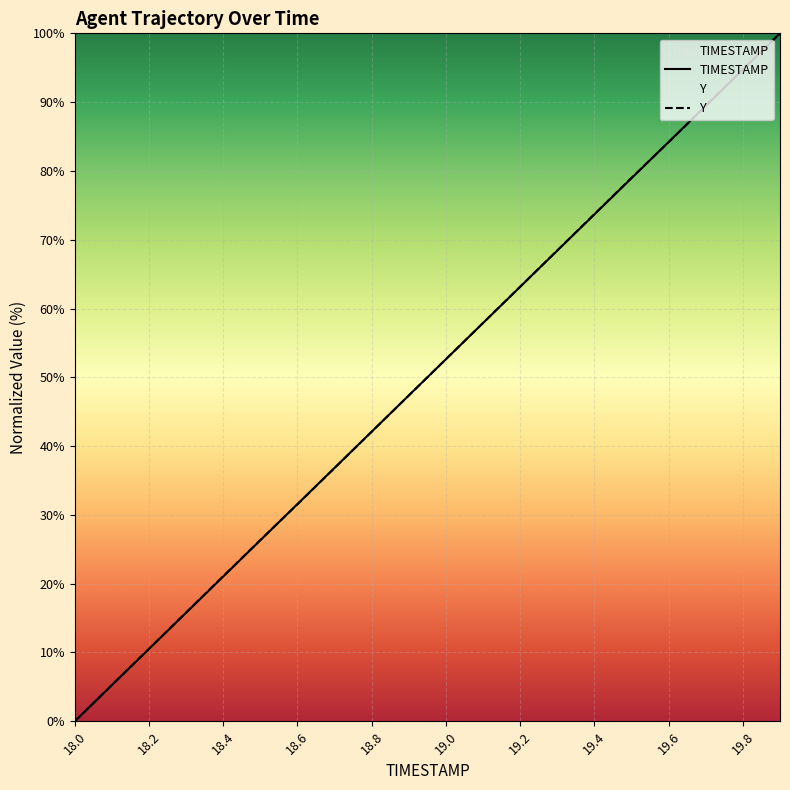

What is the maximum value shown in the chart?

100.0